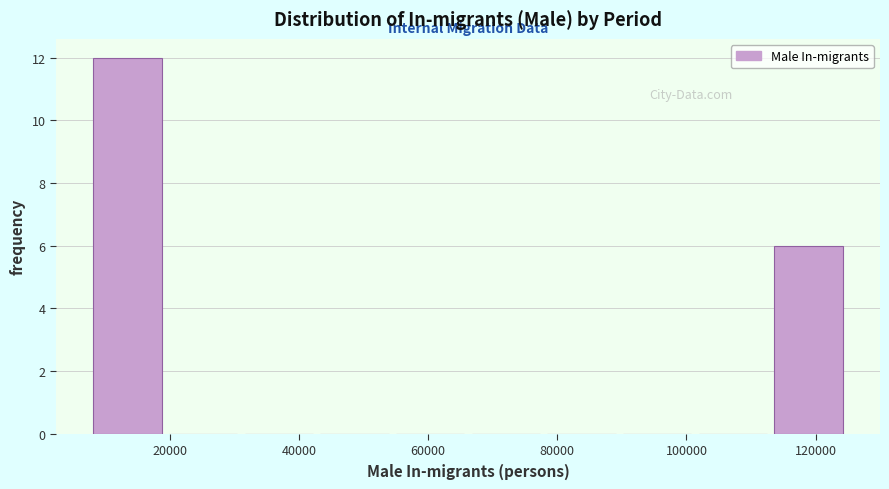

Reading left to right, transcribe this chart: for each bar, give the range it covers on the x-axis and its height. Neither the bar edges nor the heights are printed on the chart, so give them approximately, as read against the axes.

8000 to 20000: 12
20000 to 32000: 0
32000 to 44000: 0
44000 to 56000: 0
56000 to 66000: 0
66000 to 78000: 0
78000 to 90000: 0
90000 to 102000: 0
102000 to 114000: 0
114000 to 126000: 6